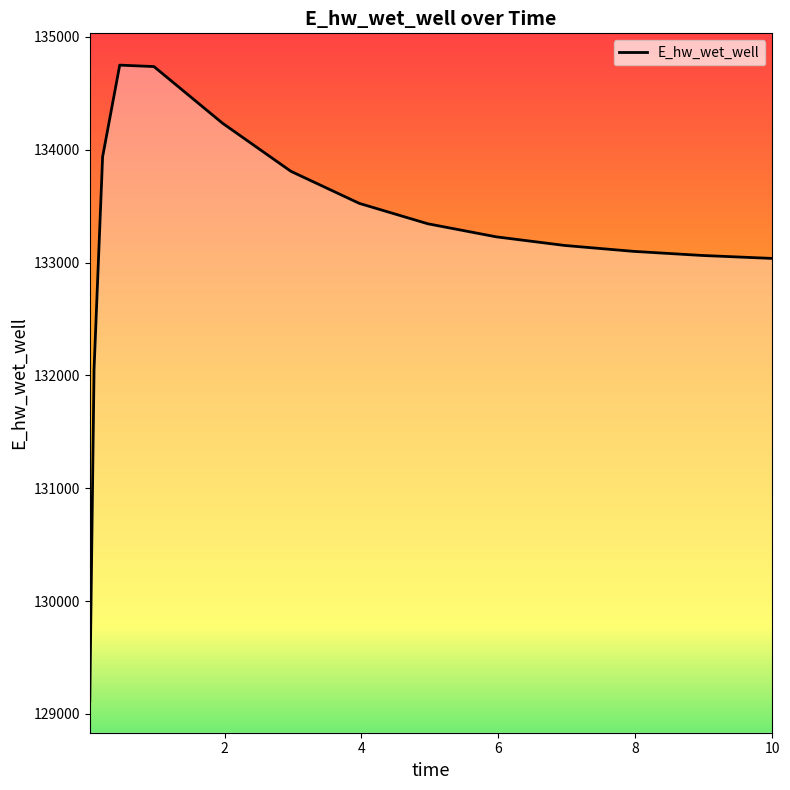

What is the difference between the maximum and minimum values?

5633.7